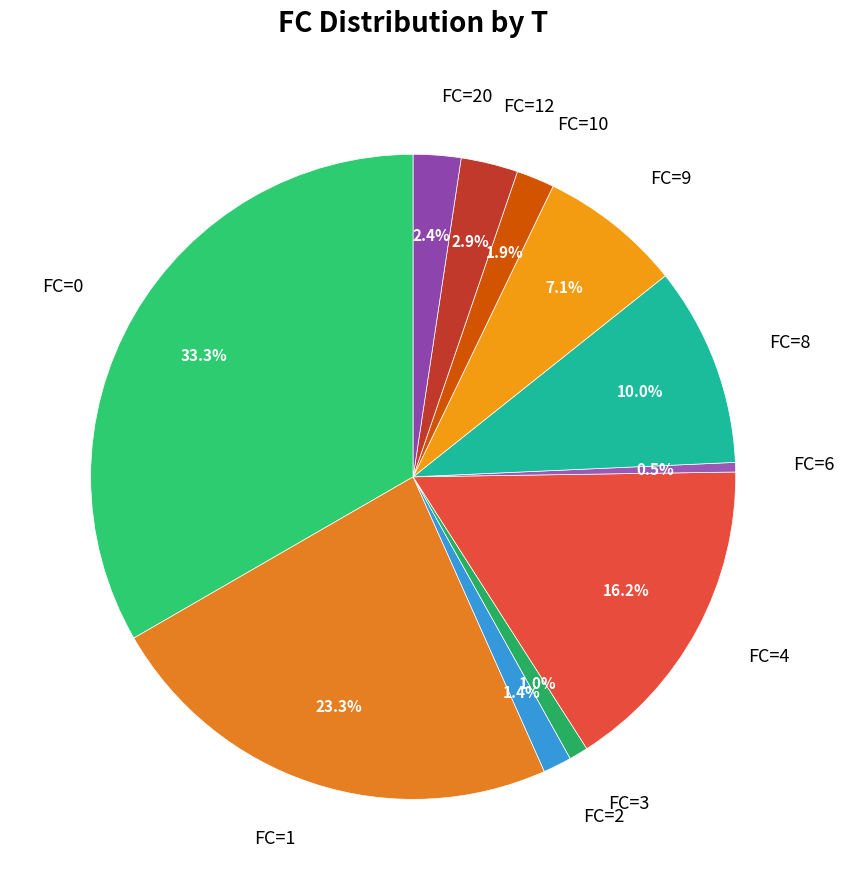

Is there a majority slice in this chart?

No